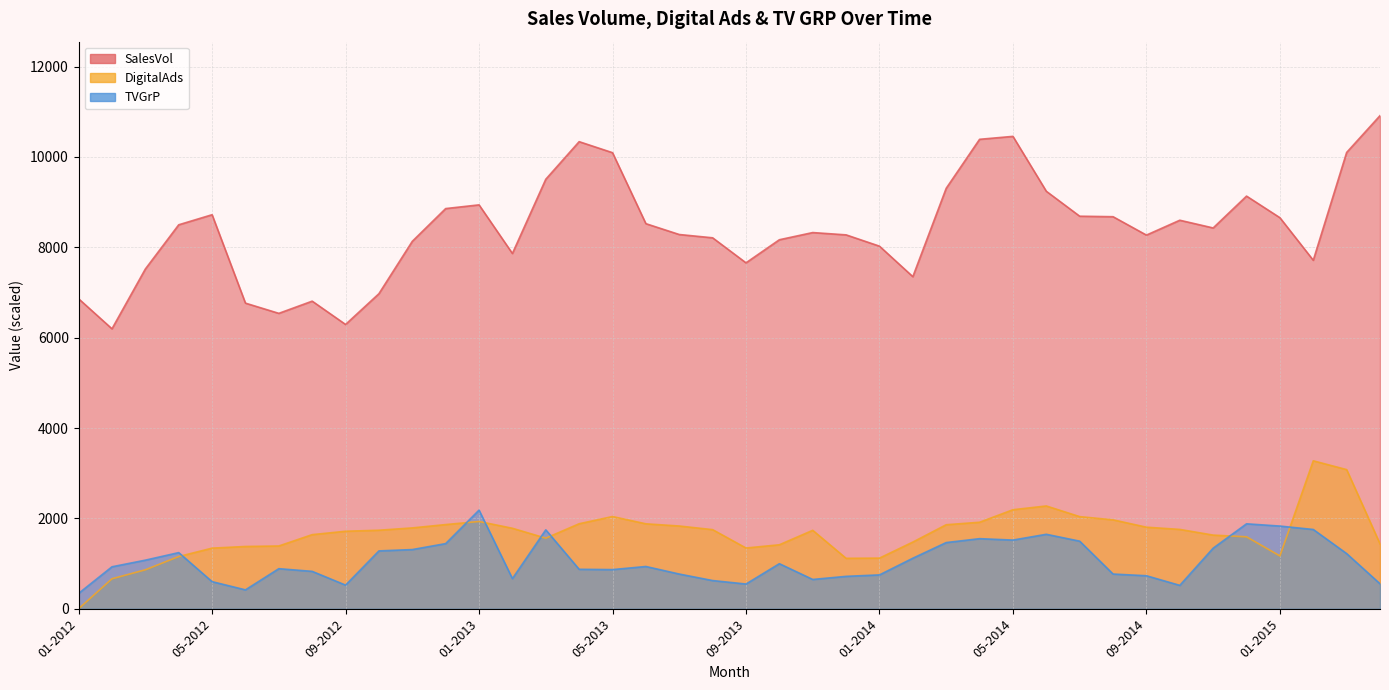

At which category does DigitalAds reach its first local valley?

03-2013